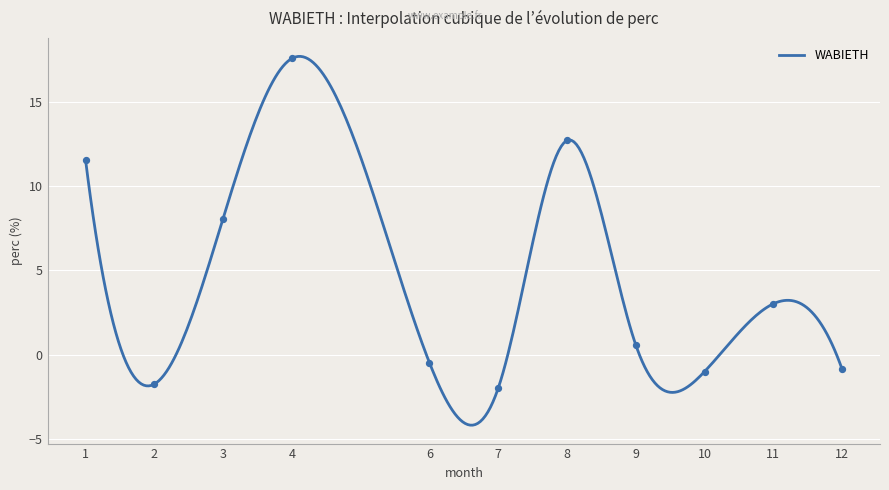

What is the minimum value for WABIETH?

-4.2